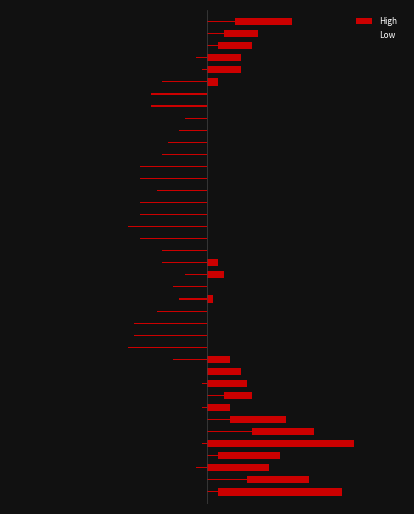

Rank the series at 26 from highest to lowest value.

High, Low